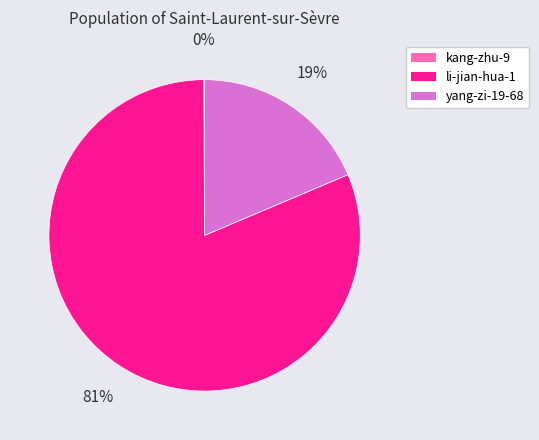

To the nearest percent, what is the average slice percentage?

33%